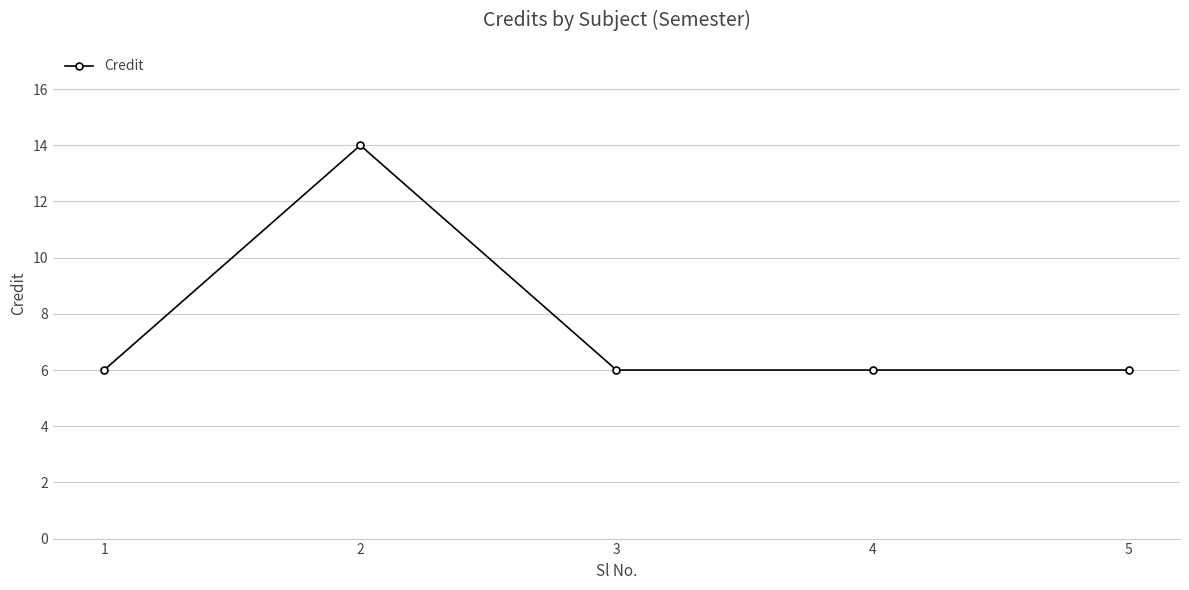

What is the approximate value at 1?

6